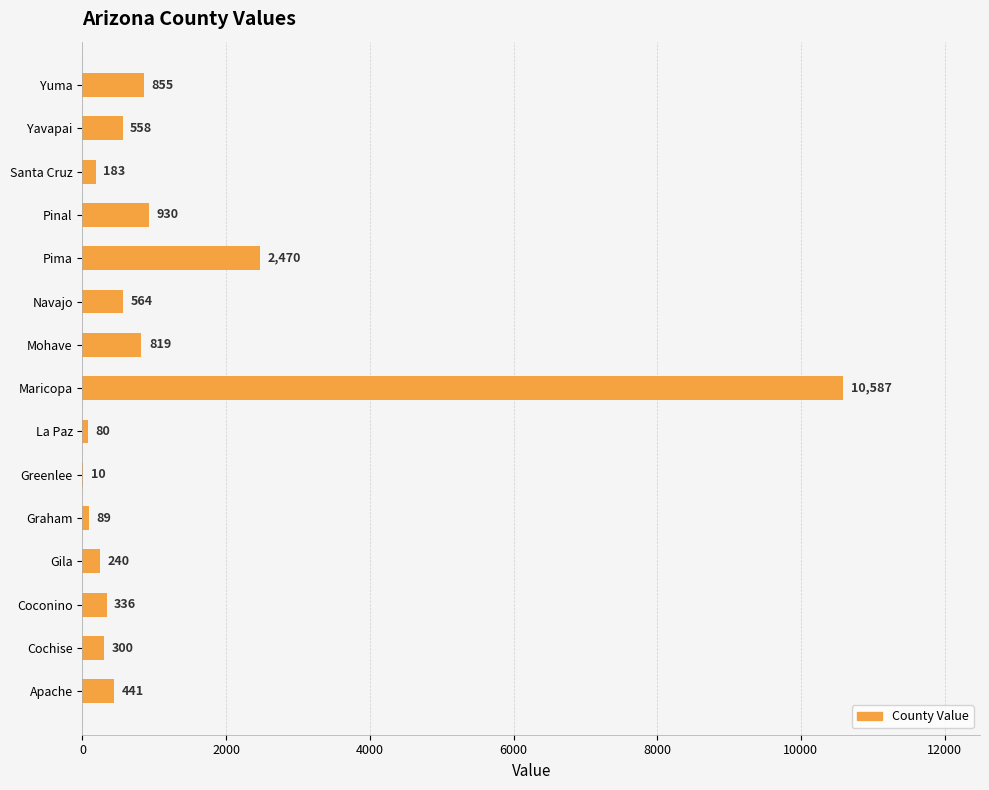

What is the change in value from La Paz to Maricopa?

+10507